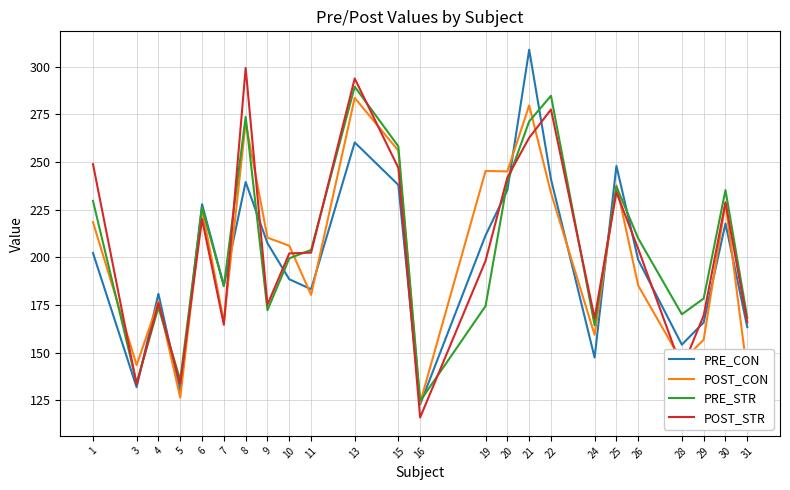

True or false: POST_STR and PRE_CON cross at least once.

True